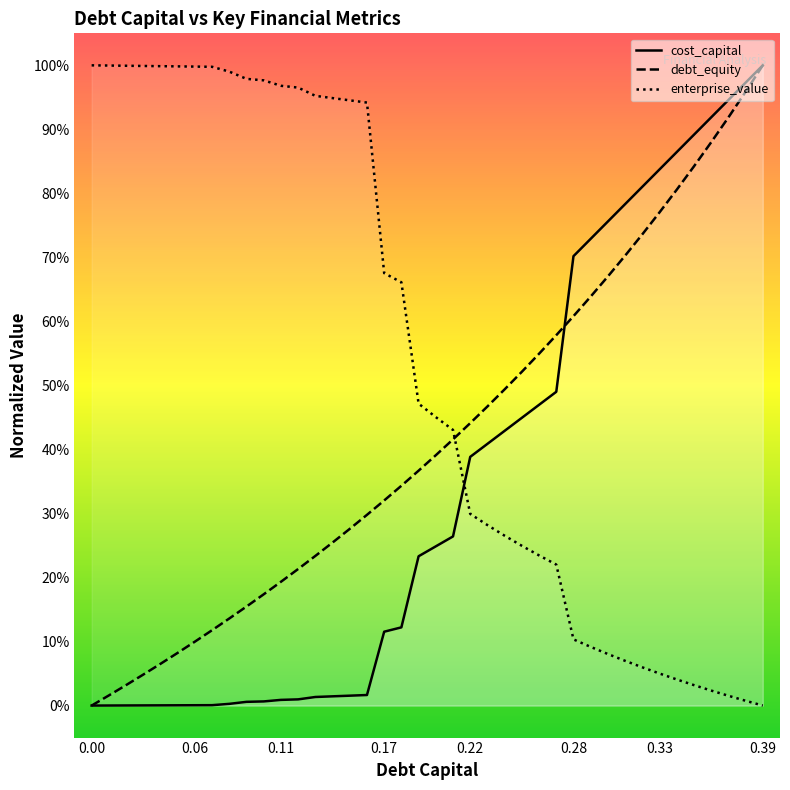

How many values in the cost_capital series exceed 0?

39